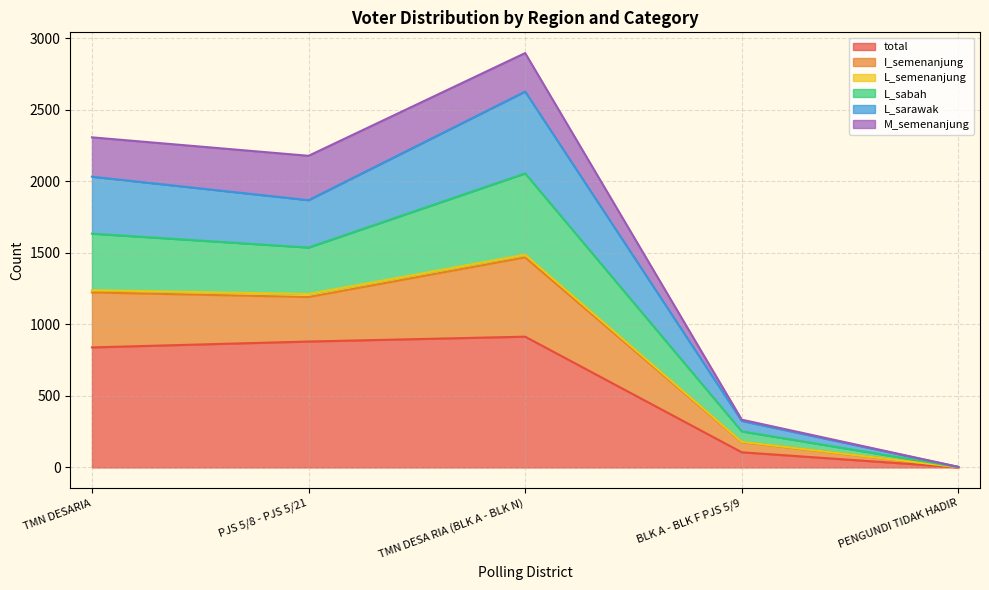

At how many categories does at least one series exceed 1319?

3